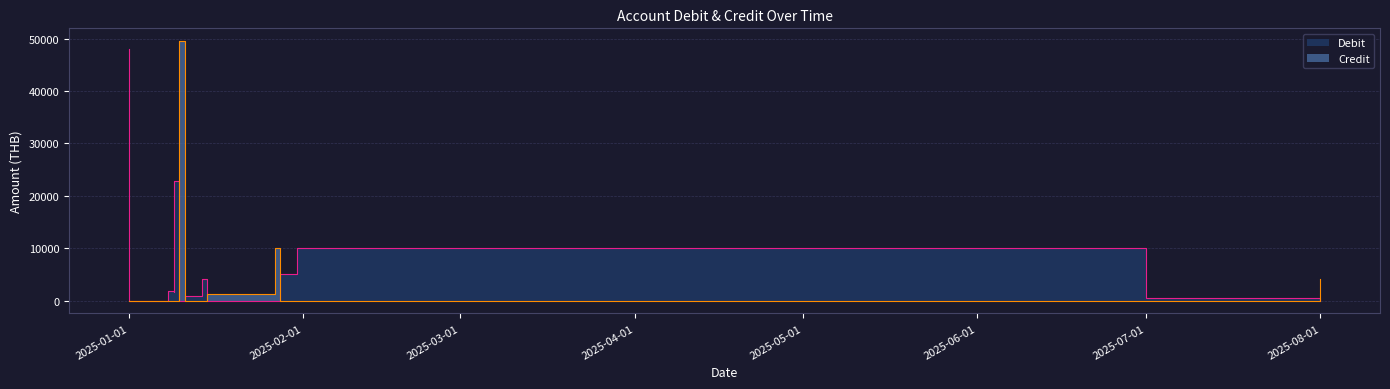

Reading left to right, extract all data points from this chart.

Debit: 48092.0	0.0	1900.0	1613.9	22915.8	4017.1	0.0	904.3	4100.0	0.0	0.0	5000.0	5000.0	10000.0	497.0	0.0
Credit: 0.0	0.0	0.0	0.0	0.0	0.0	49500.0	0.0	0.0	1300.0	10000.0	0.0	0.0	0.0	0.0	4017.1